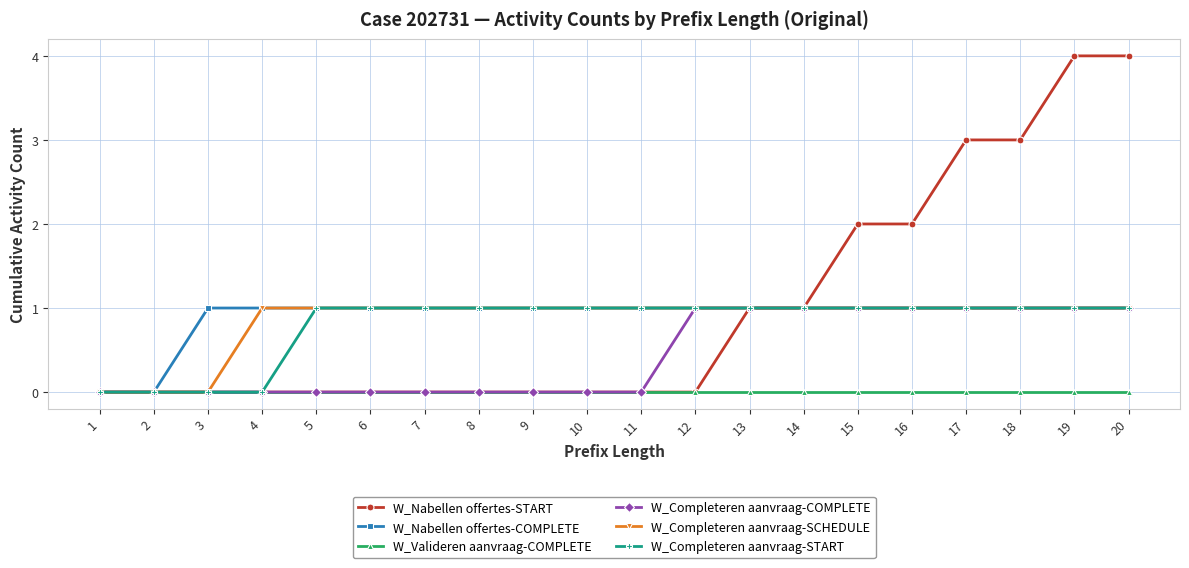

What are all the series names shown in the legend?

W_Nabellen offertes-START, W_Nabellen offertes-COMPLETE, W_Valideren aanvraag-COMPLETE, W_Completeren aanvraag-COMPLETE, W_Completeren aanvraag-SCHEDULE, W_Completeren aanvraag-START